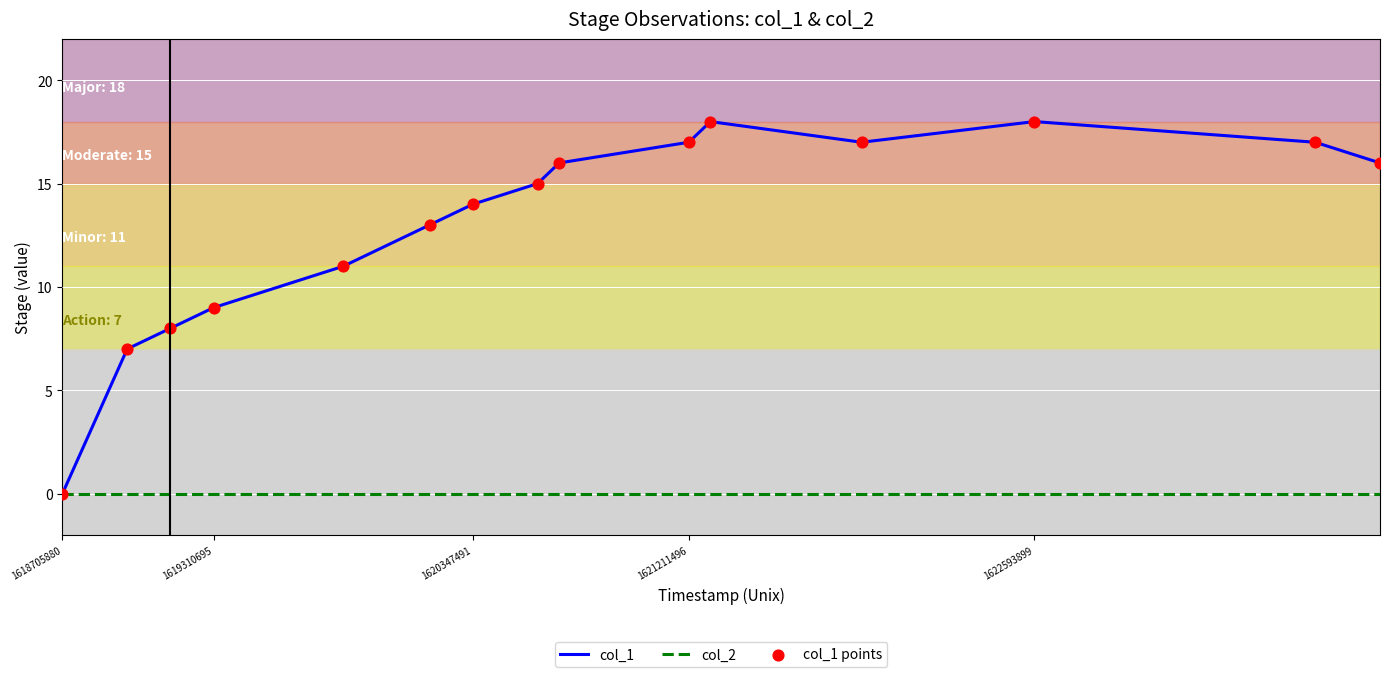

Which series has the widest spread of values?

col_1